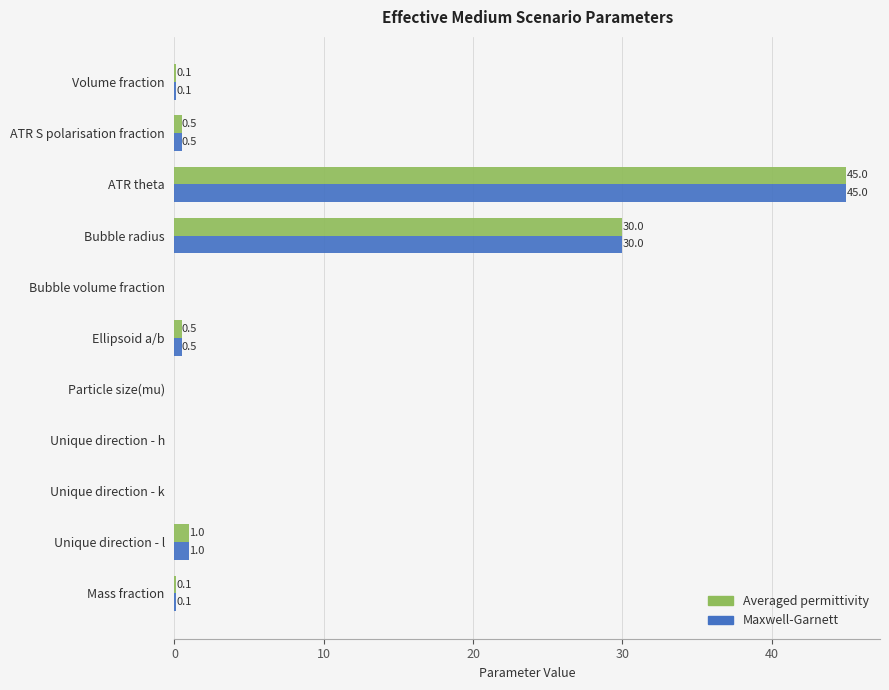

How many distinct data groups are displayed?

2